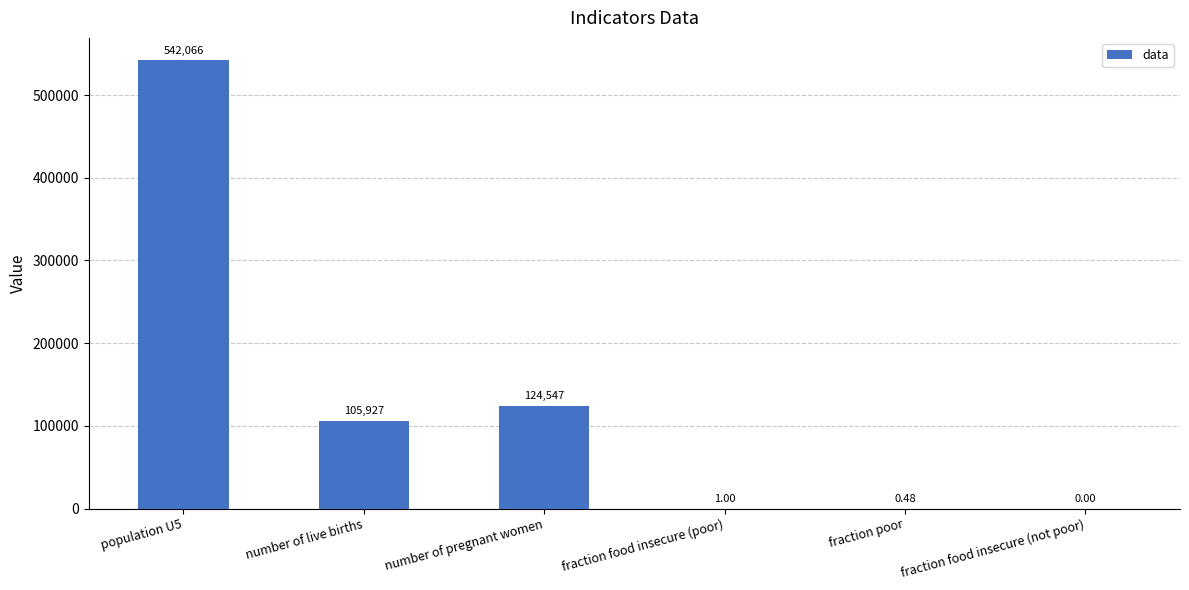

The chart shows a value of 1.0 at fraction food insecure (poor). True or false?

True